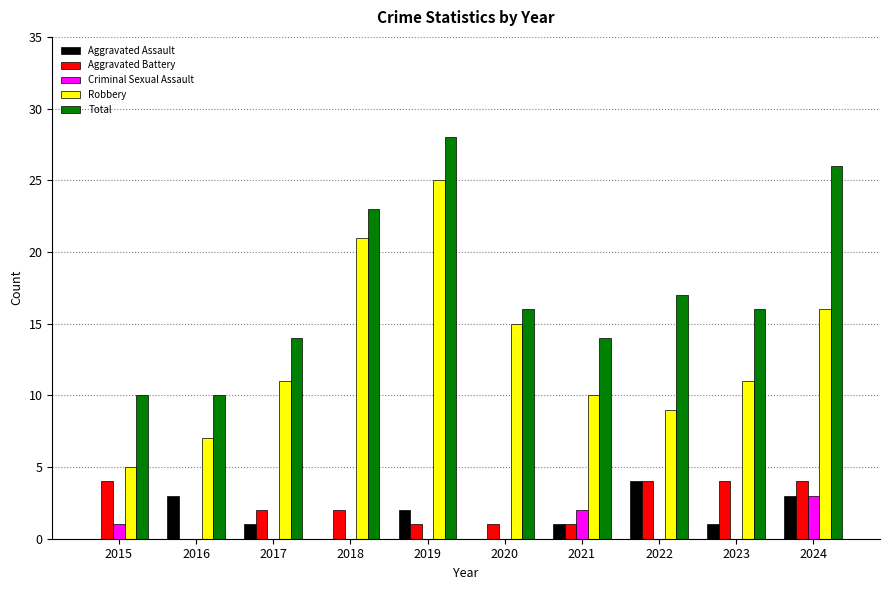

Between 2017 and 2024, which series saw the biggest shift?

Total